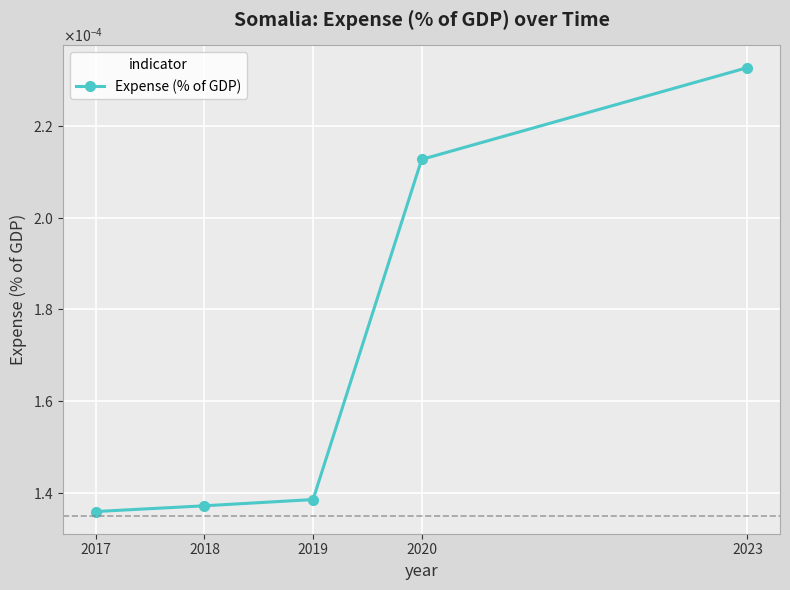

Is it true that the value at 2018 is 0.0?

True